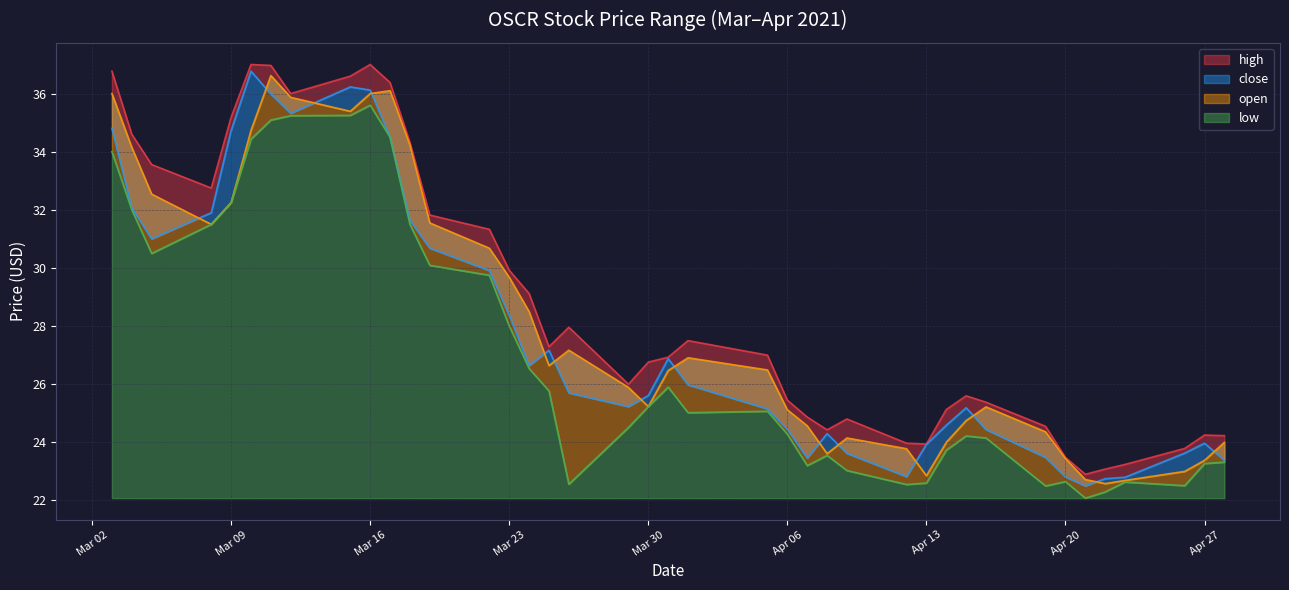

Which category has the lowest value in the close series?

2021-04-21